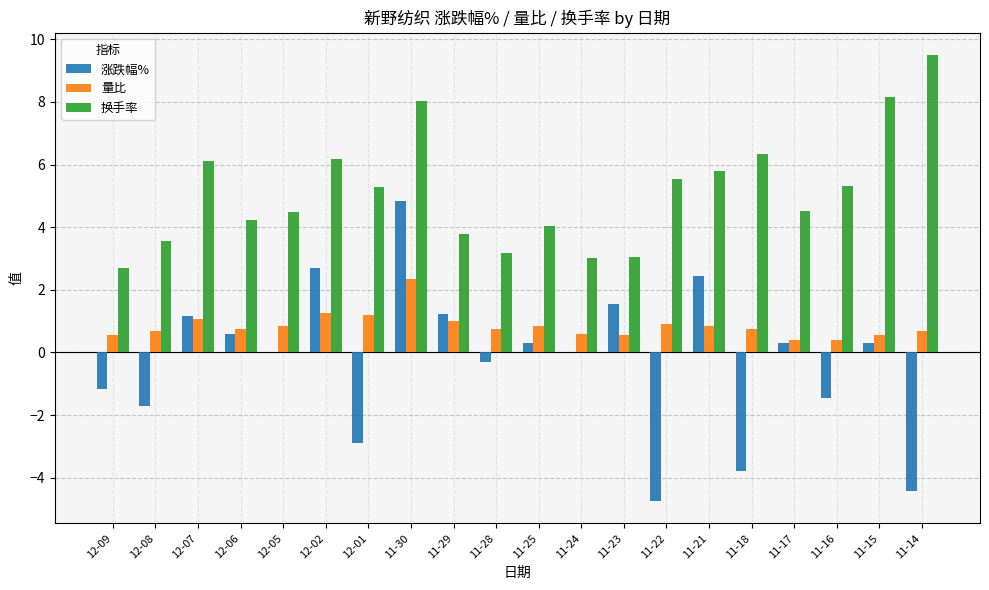

Does the chart contain stacked bars?

No